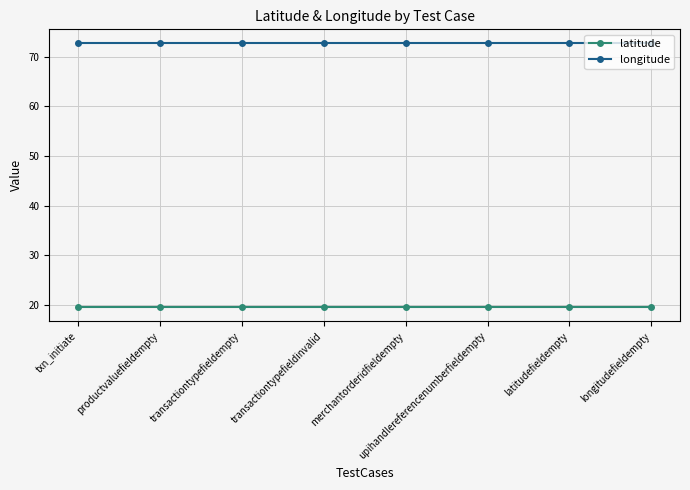

What are all the series names shown in the legend?

latitude, longitude